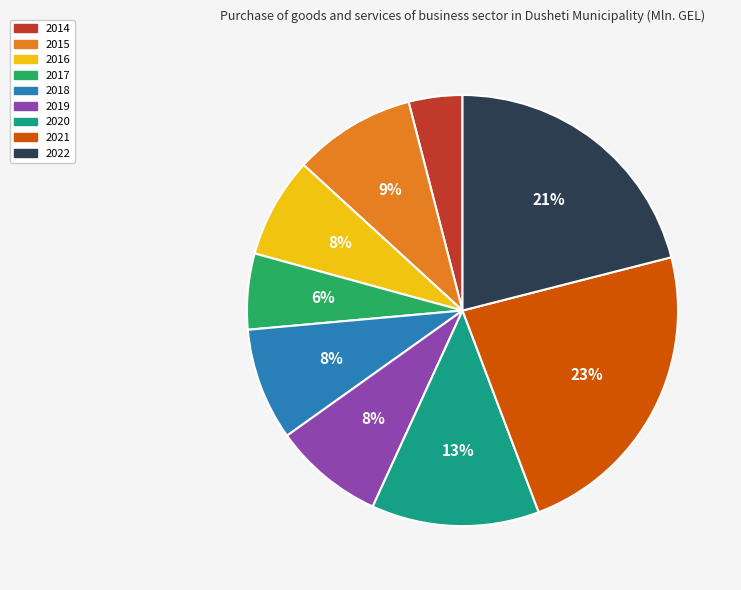

Does any single category account for the majority?

No